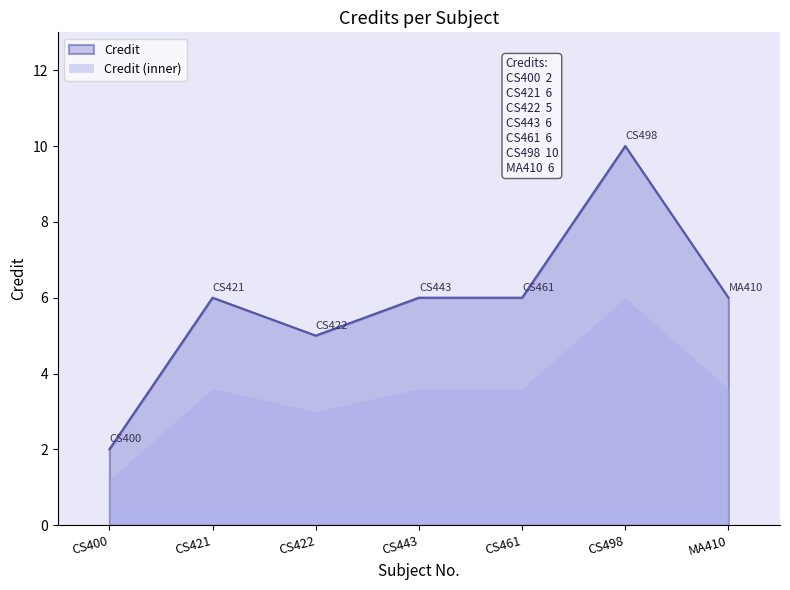

What is the difference between the values at CS498 and CS400?

8